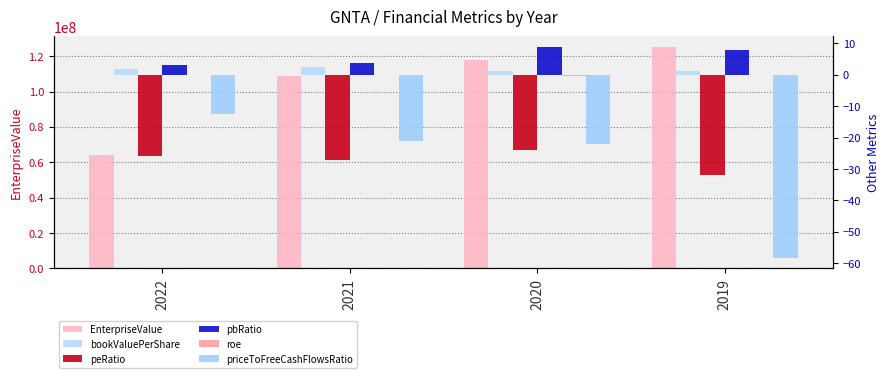

What is the minimum value for roe?

-0.4